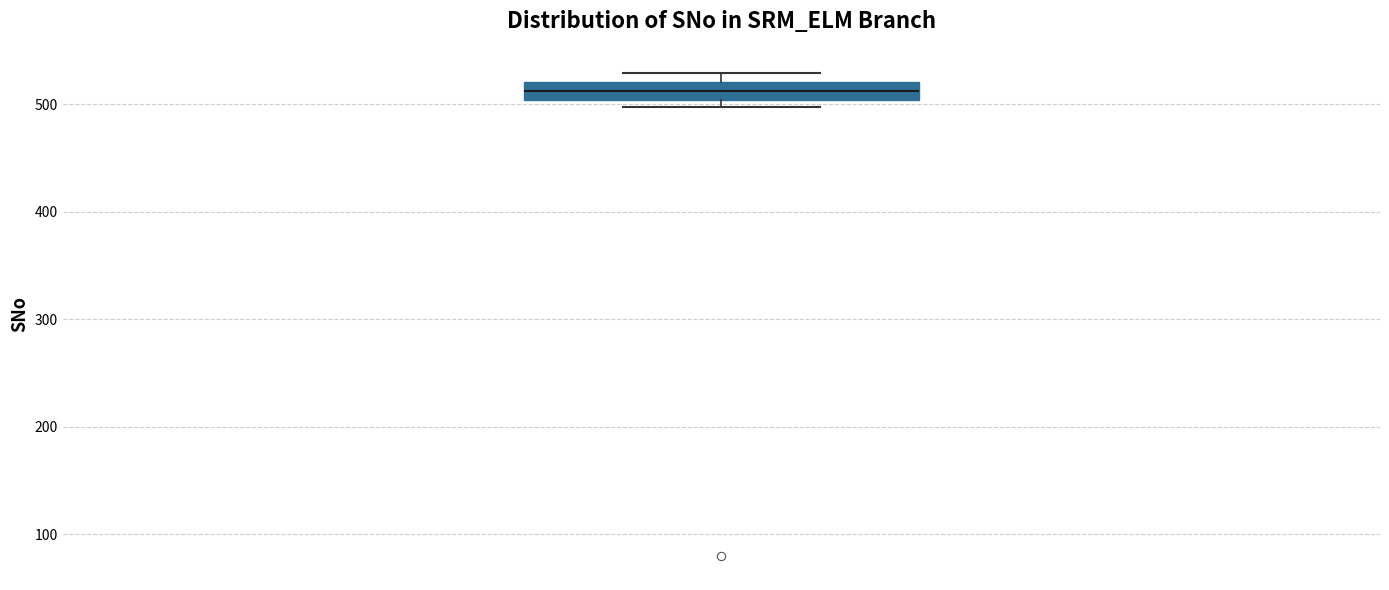

Transcribe this box plot: give where the median line is, the range the box spans, and where the two whiskers end, as read against the y-axis. The values are not printed on the chart, so give them approximately, as read against the axis.

median 510, box 500 to 520, whiskers 500 (just below the box's lower edge) to 530